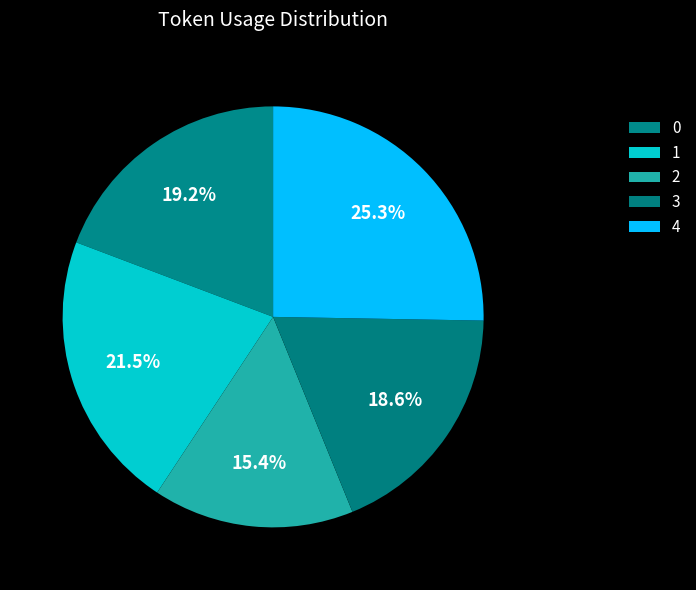

How many slices are in this pie chart?

5